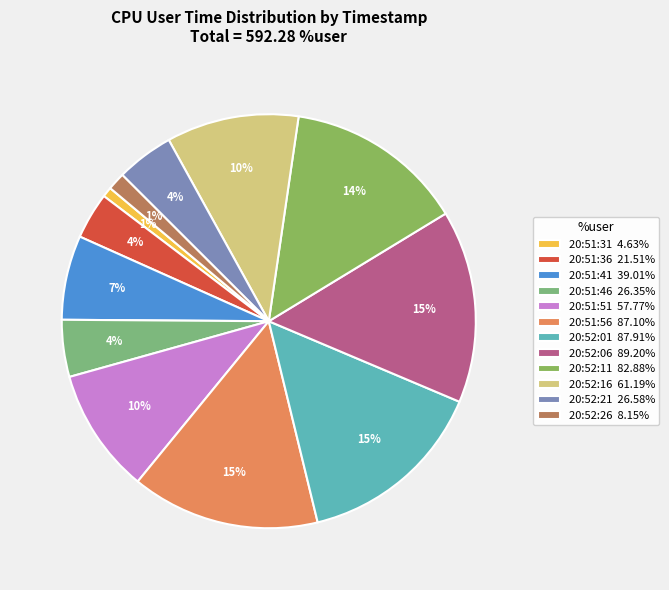

True or false: 20:51:36 accounts for 4% of the total.

True